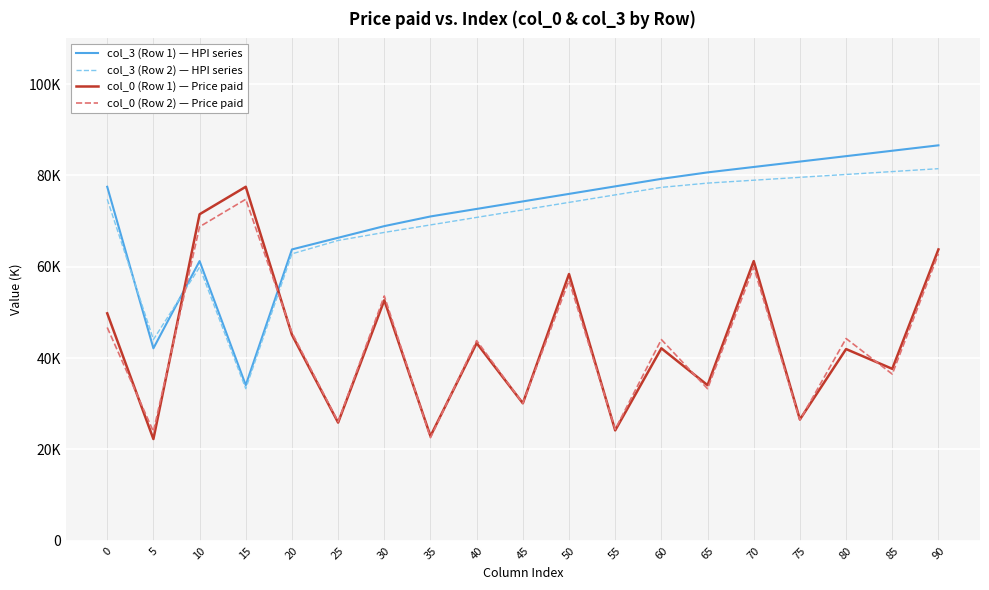

At 15, list the series in order from smallest to largest.

col_3 (Row 2) — HPI series, col_3 (Row 1) — HPI series, col_0 (Row 2) — Price paid, col_0 (Row 1) — Price paid